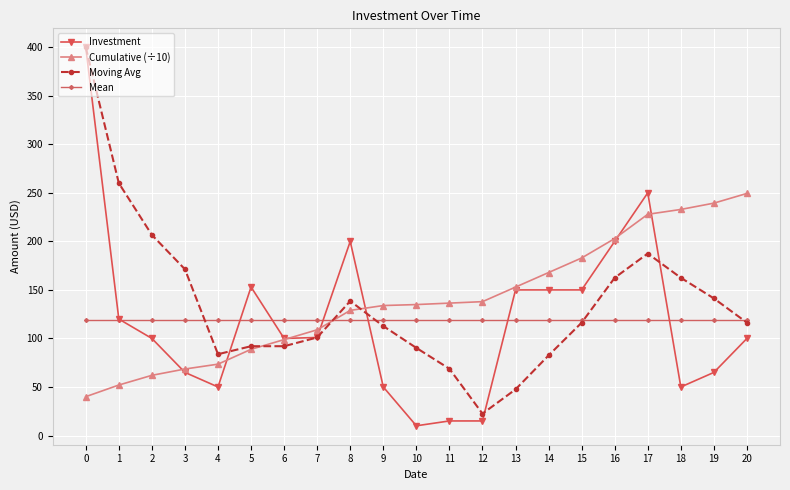

What is the value of the Moving Avg point at the 10th from the left?

112.8